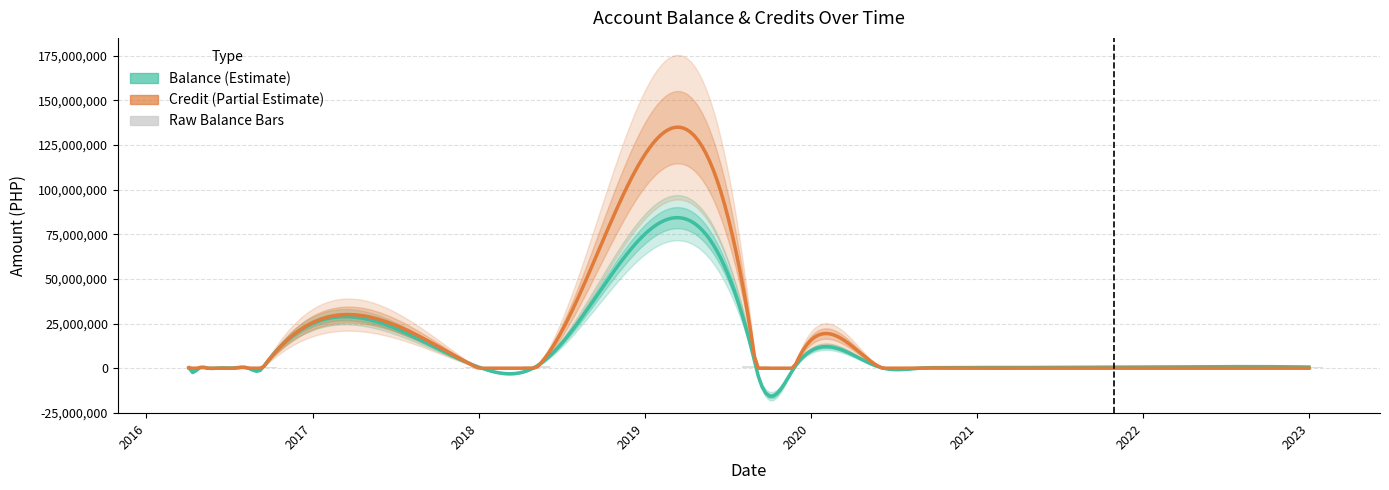

What is the value of the 3rd bar from the left?

379389.5